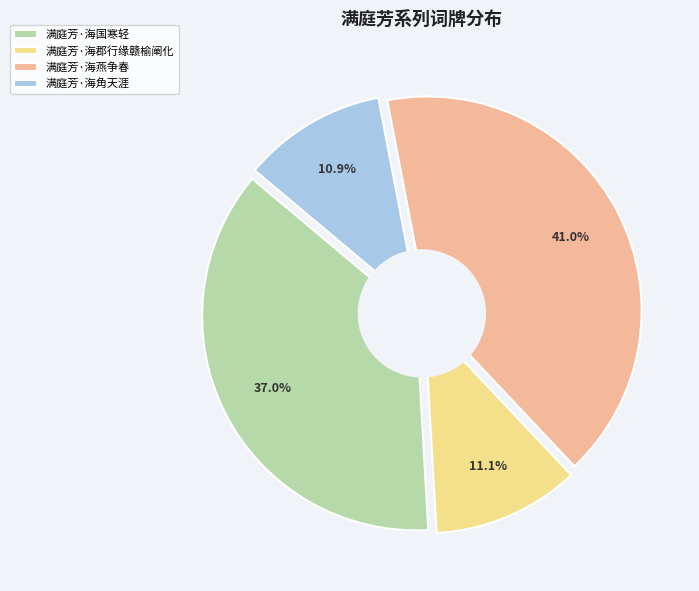

To the nearest percent, what is the difference between the 满庭芳·海郡行缘赣榆阐化 and 满庭芳·海燕争春 slice percentages?

30%